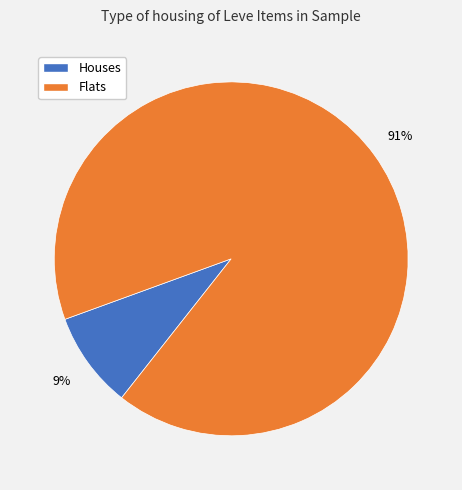

Does any single category account for the majority?

Yes